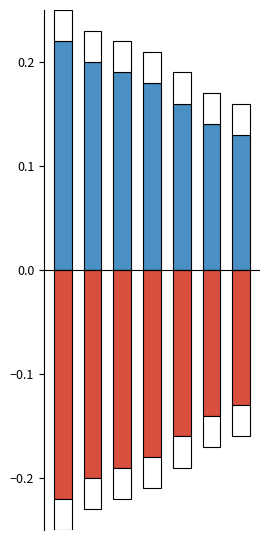

What is the sum of the positive values at 4 and 6?

0.3